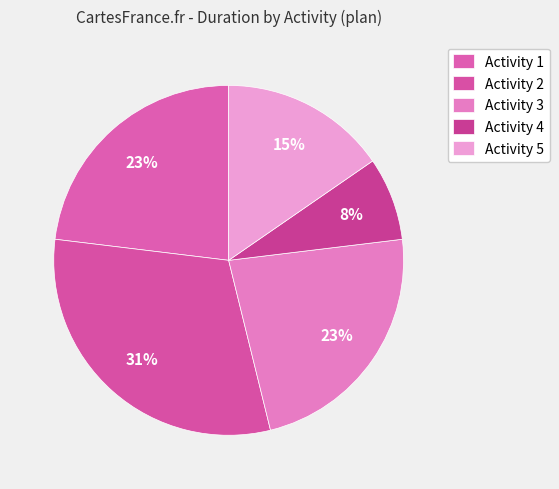

What percentage is the Activity 3 slice, to the nearest percent?

23%